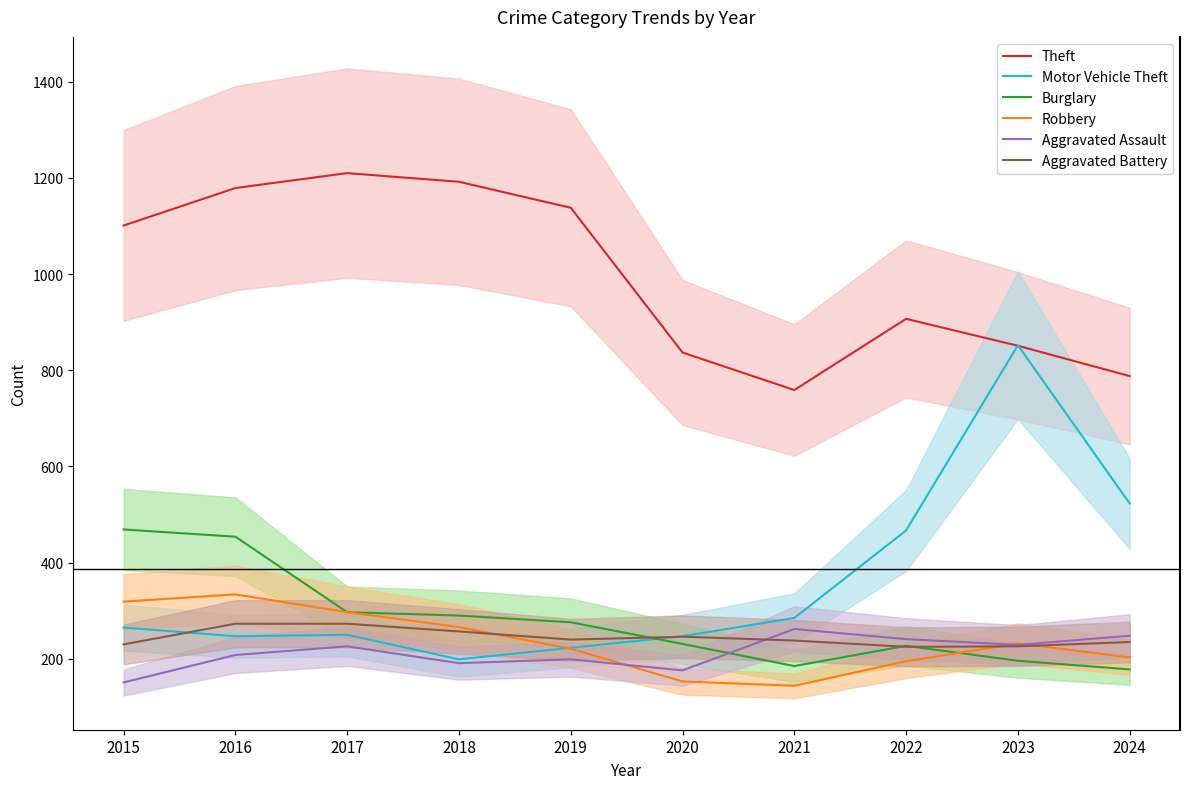

What is the sum of the Robbery values at 2021 and 2019?

365